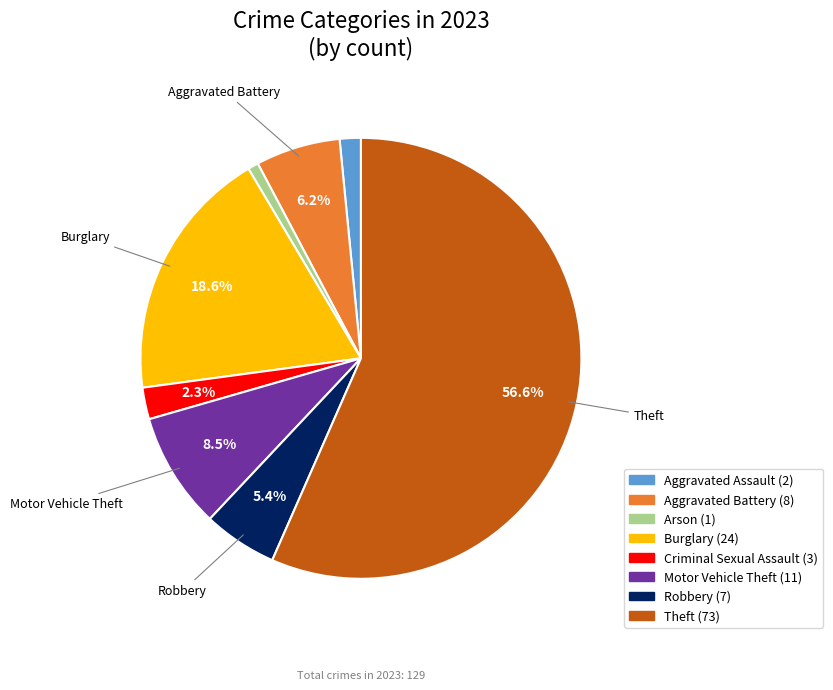

Rank the categories by value from highest to lowest.

Theft, Burglary, Motor Vehicle Theft, Aggravated Battery, Robbery, Criminal Sexual Assault, Aggravated Assault, Arson